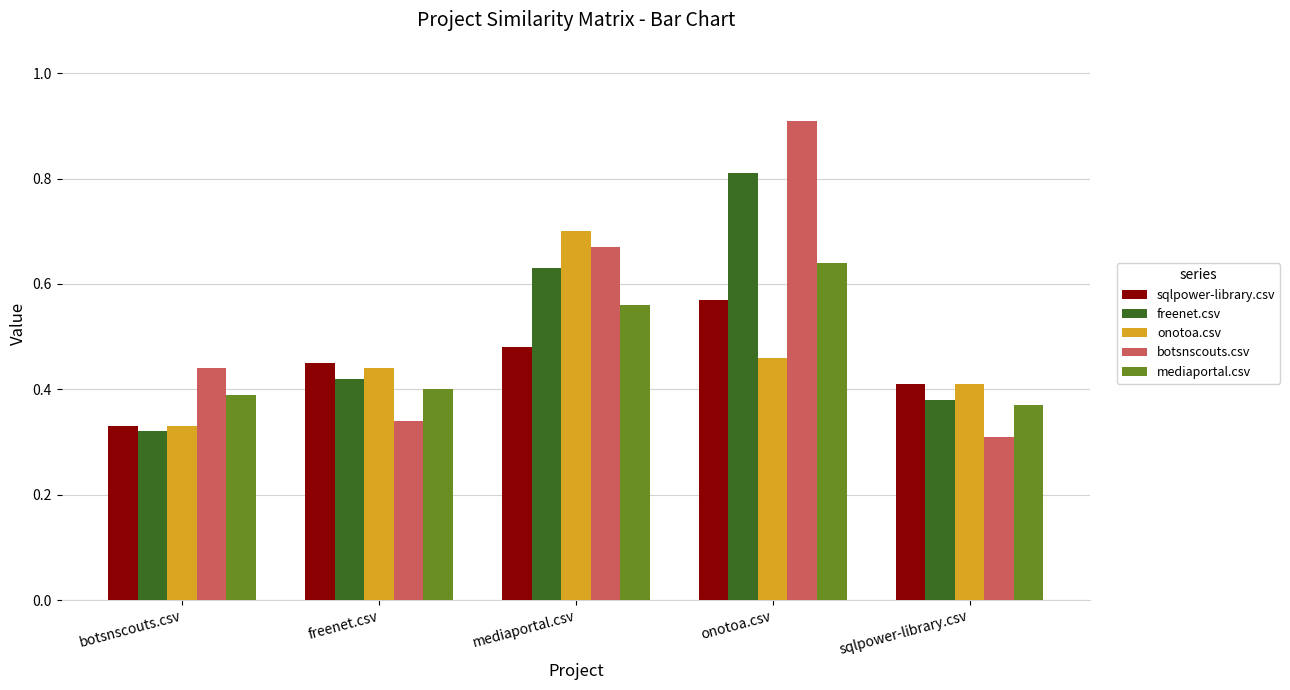

At which category is the sum across all series the highest?

onotoa.csv